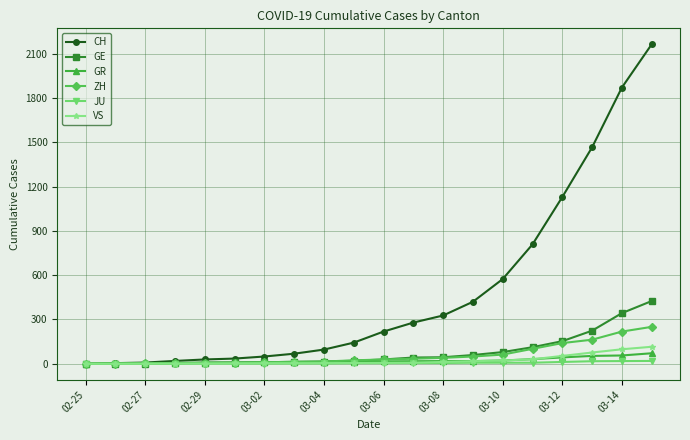

How many data points does each series have?

20